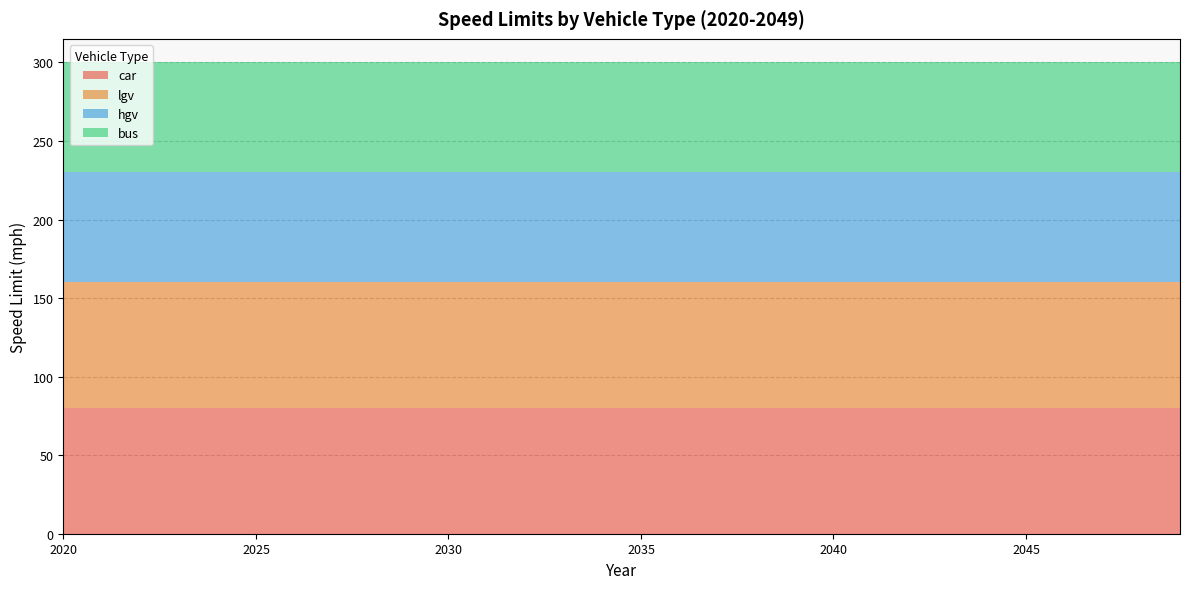

Reading left to right, transcribe all the data shown in this chart.

car: 80	80	80	80	80	80	80	80	80	80	80	80	80	80	80	80	80	80	80	80	80	80	80	80	80	80	80	80	80	80
lgv: 80	80	80	80	80	80	80	80	80	80	80	80	80	80	80	80	80	80	80	80	80	80	80	80	80	80	80	80	80	80
hgv: 70	70	70	70	70	70	70	70	70	70	70	70	70	70	70	70	70	70	70	70	70	70	70	70	70	70	70	70	70	70
bus: 70	70	70	70	70	70	70	70	70	70	70	70	70	70	70	70	70	70	70	70	70	70	70	70	70	70	70	70	70	70